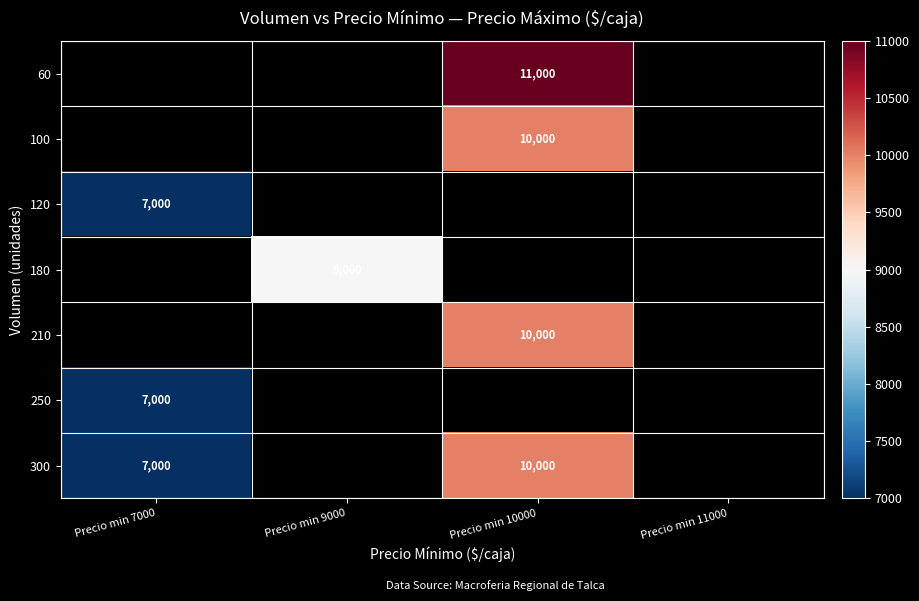

The 100 series shows 10000 at Precio min 10000. True or false?

True